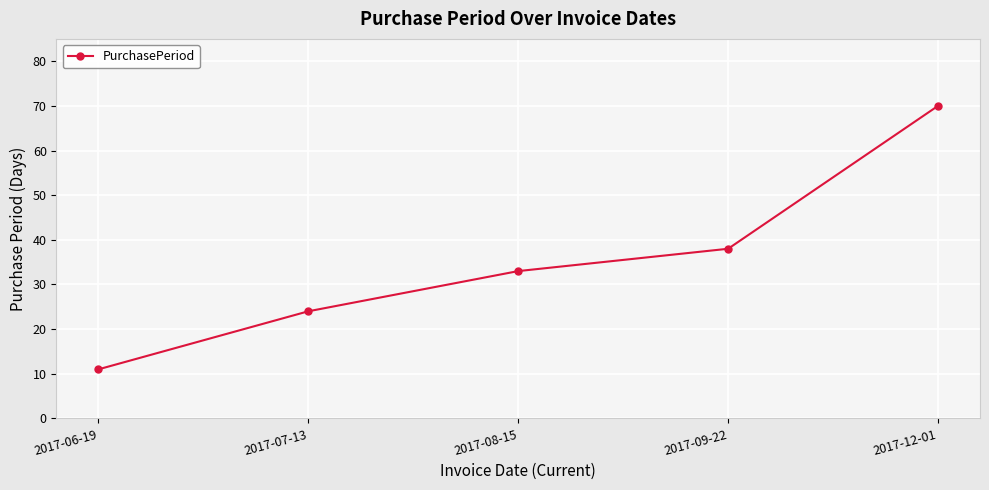

What is the label of the 2nd point from the right?

2017-09-22